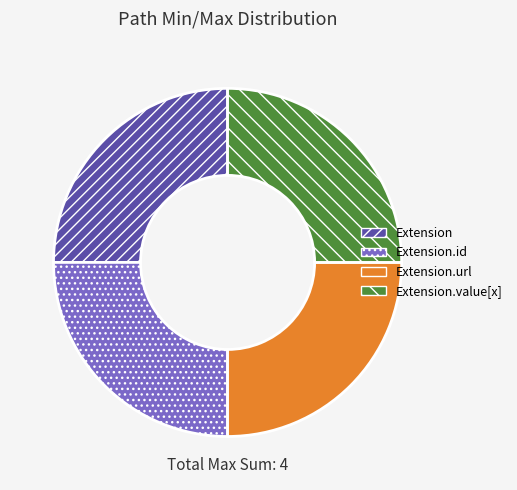

Approximately how many times larger is the value at Extension.value[x] compared to Extension.url?

1.0